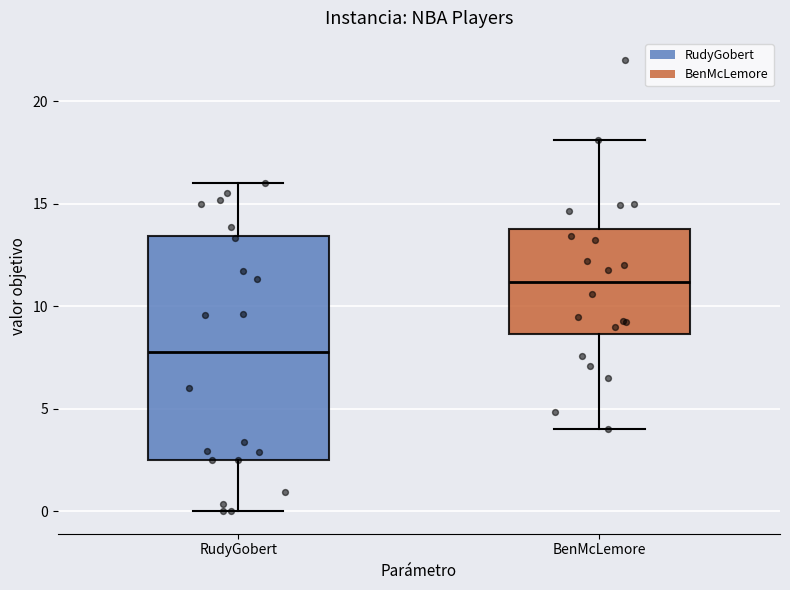

Which box has the lowest median line?

RudyGobert